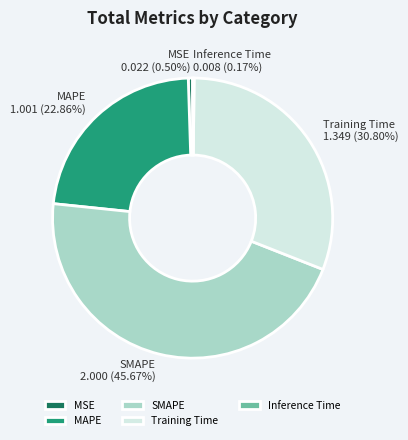

How much of the chart is everything except MAPE?

77.1%